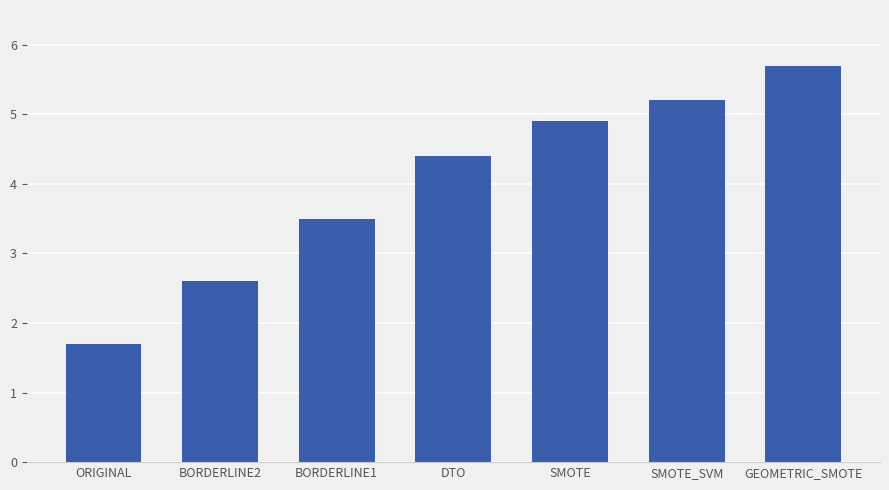

Reading left to right, extract all data points from this chart.

1.7	2.6	3.5	4.4	4.9	5.2	5.7